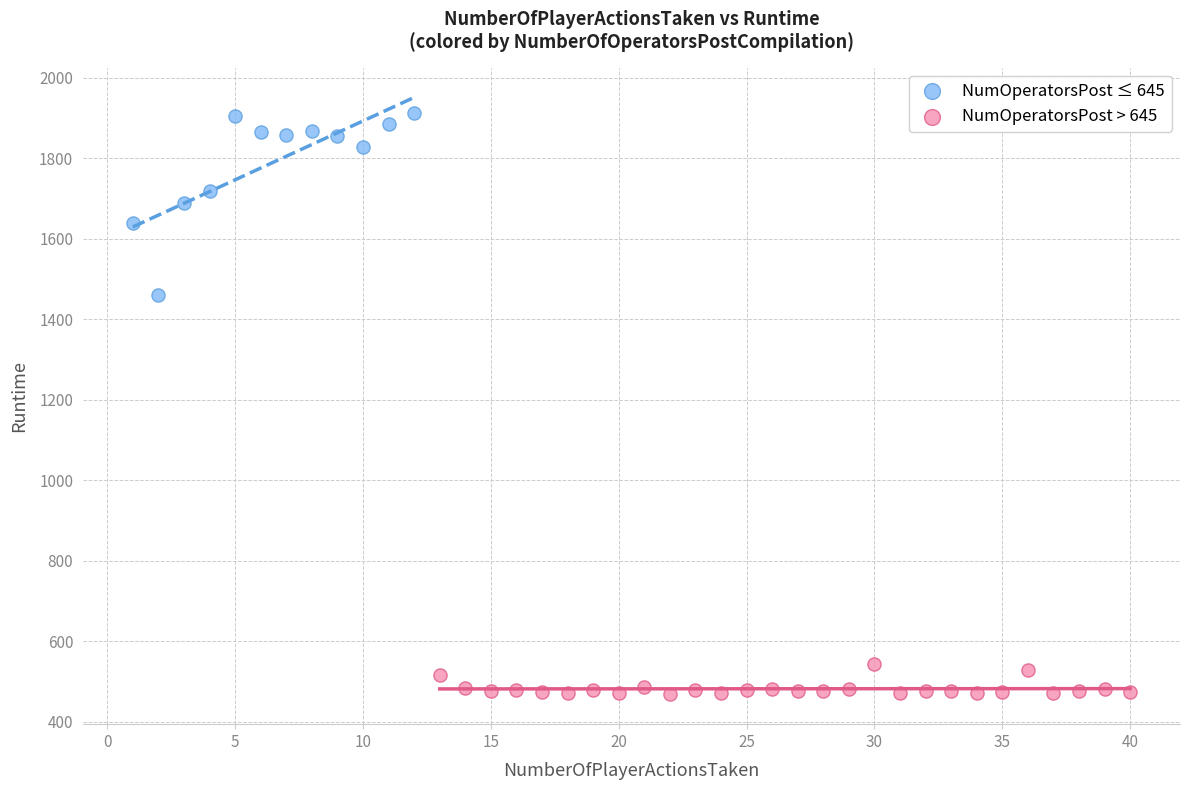

Which series contains the highest Y value?

NumOperatorsPost ≤ 645